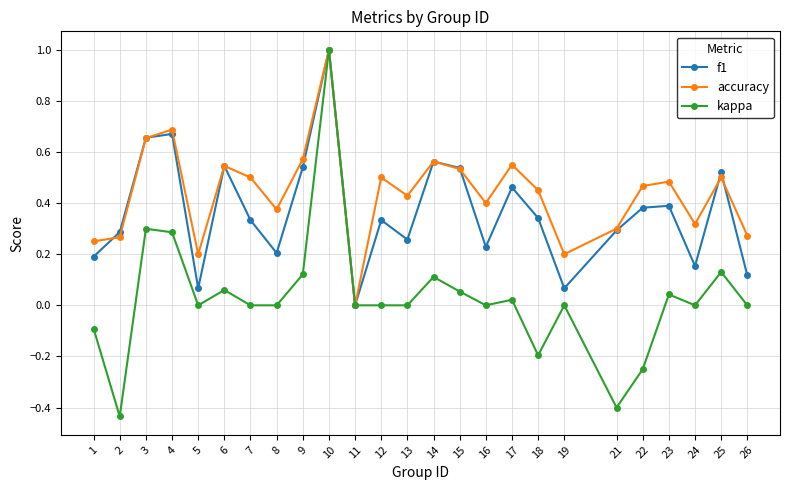

Is it true that accuracy equals 0.5 at 25?

True